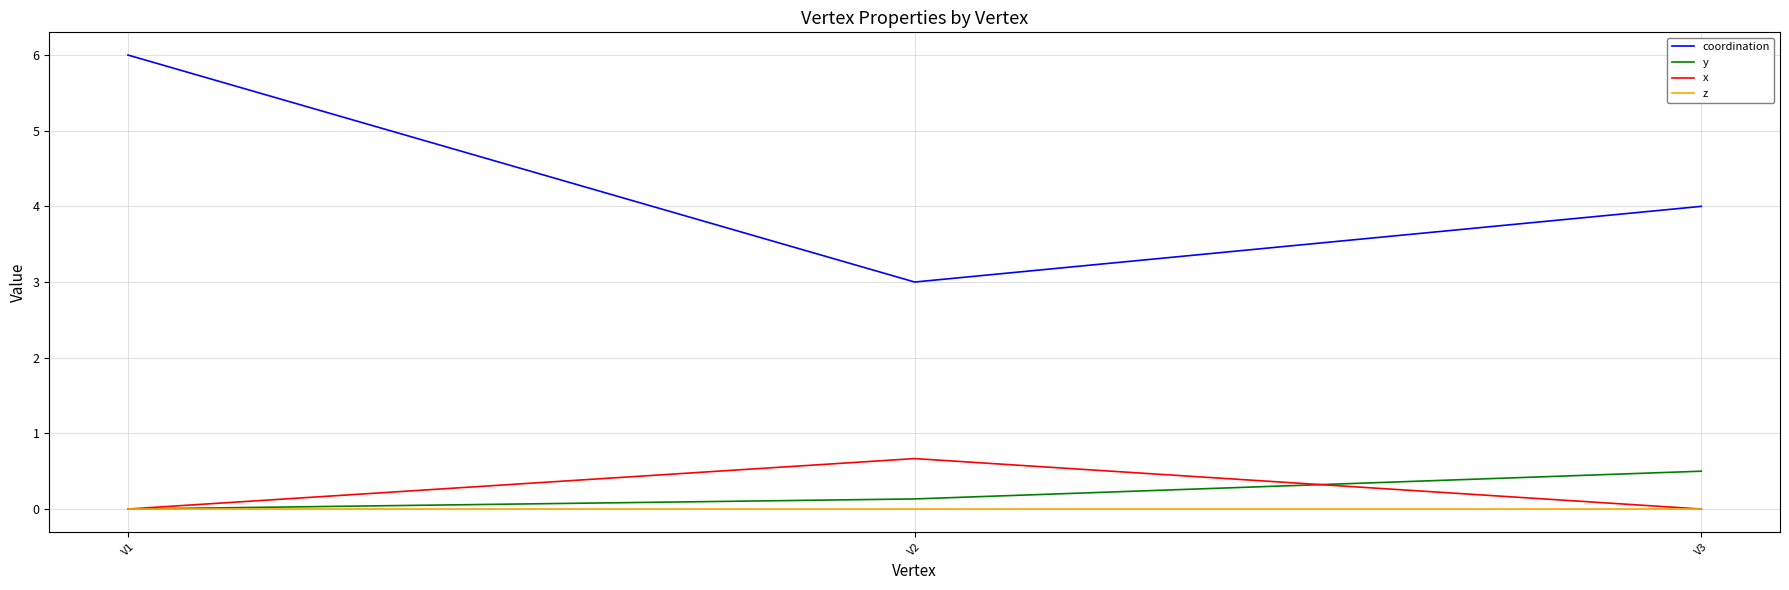

List the series in order of their peak value, lowest first.

z, y, x, coordination